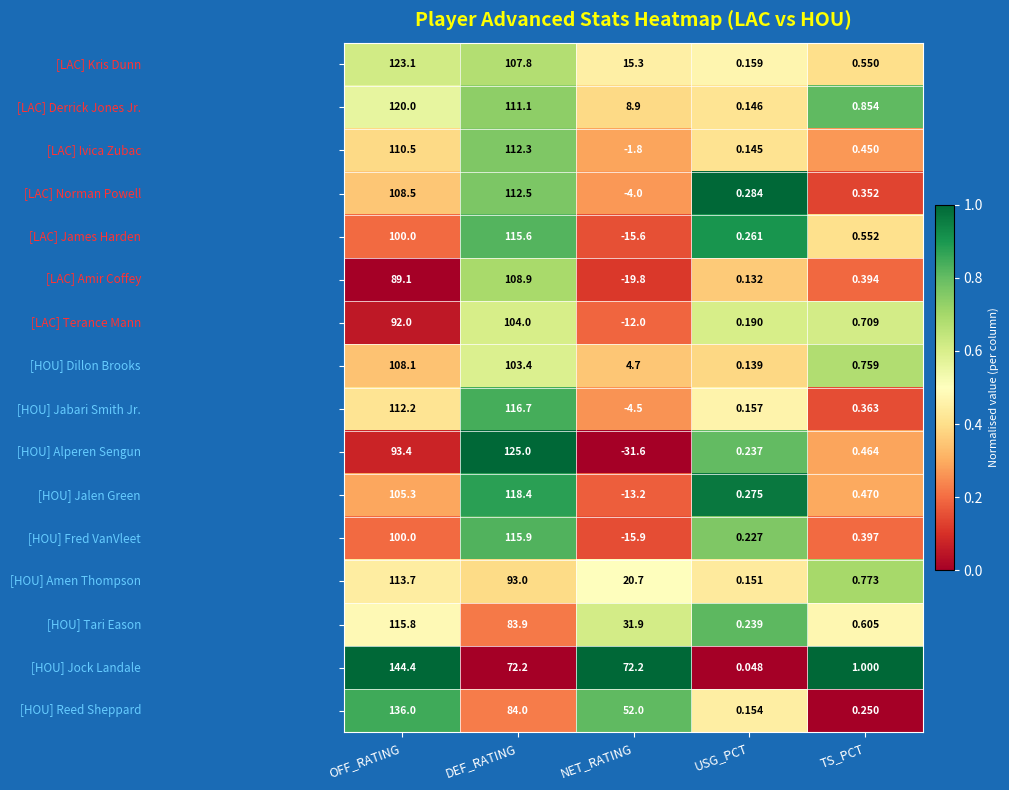

What is the greatest value displayed?

144.4